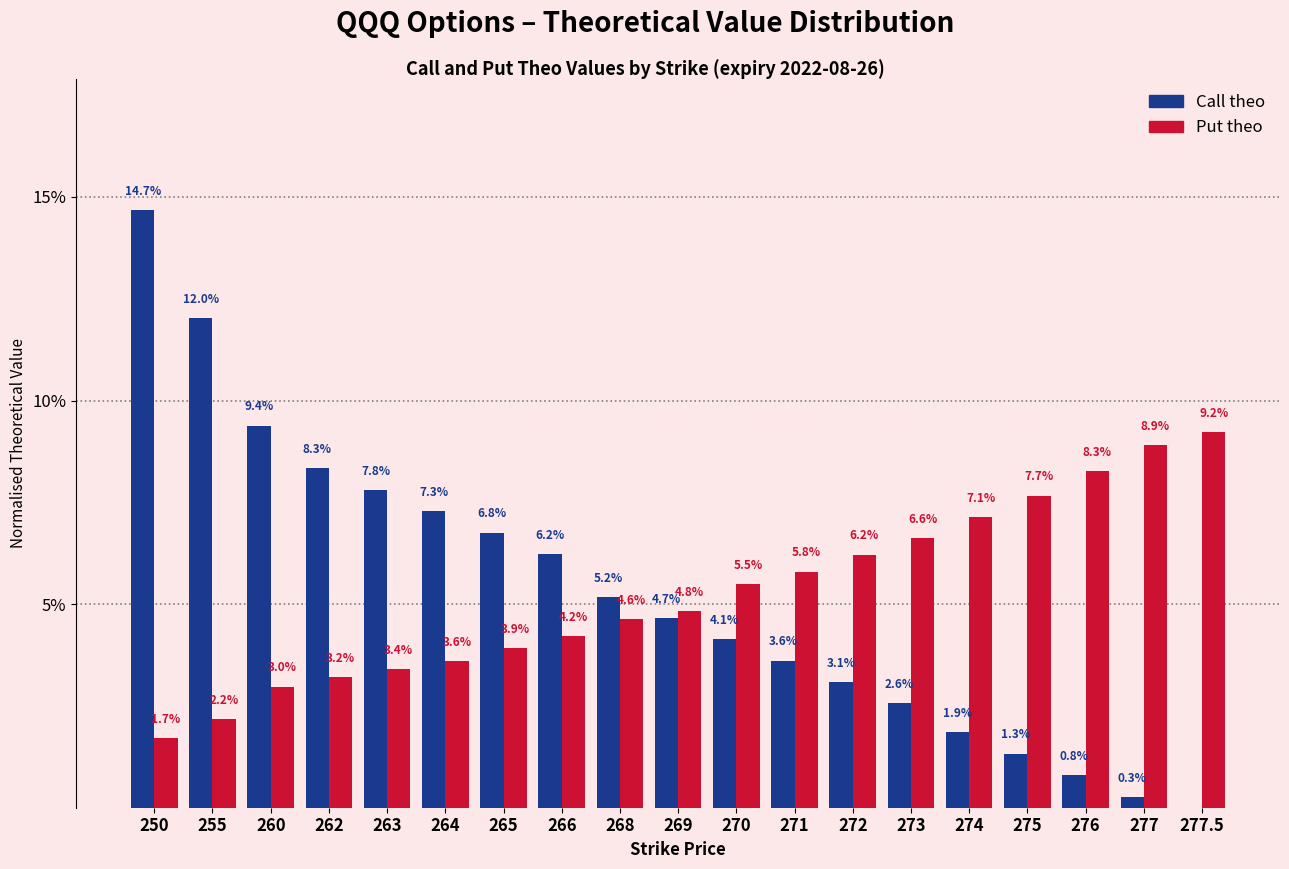

Reading left to right, transcribe all the data shown in this chart.

Call theo: 250=14.7	255=12.0	260=9.4	262=8.3	263=7.8	264=7.3	265=6.8	266=6.2	268=5.2	269=4.7	270=4.1	271=3.6	272=3.1	273=2.6	274=1.9	275=1.3	276=0.8	277=0.3	277.5=0.0
Put theo: 250=1.7	255=2.2	260=3.0	262=3.2	263=3.4	264=3.6	265=3.9	266=4.2	268=4.6	269=4.8	270=5.5	271=5.8	272=6.2	273=6.6	274=7.1	275=7.7	276=8.3	277=8.9	277.5=9.2